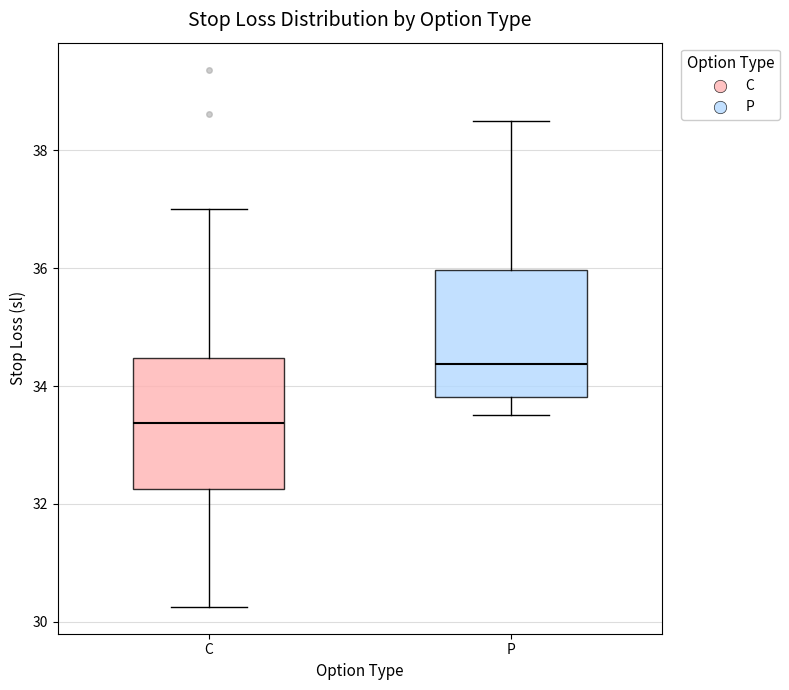

Where is the lower edge of the box for P on the y-axis? The values are not printed on the chart, so give them approximately, as read against the axis.

33.8